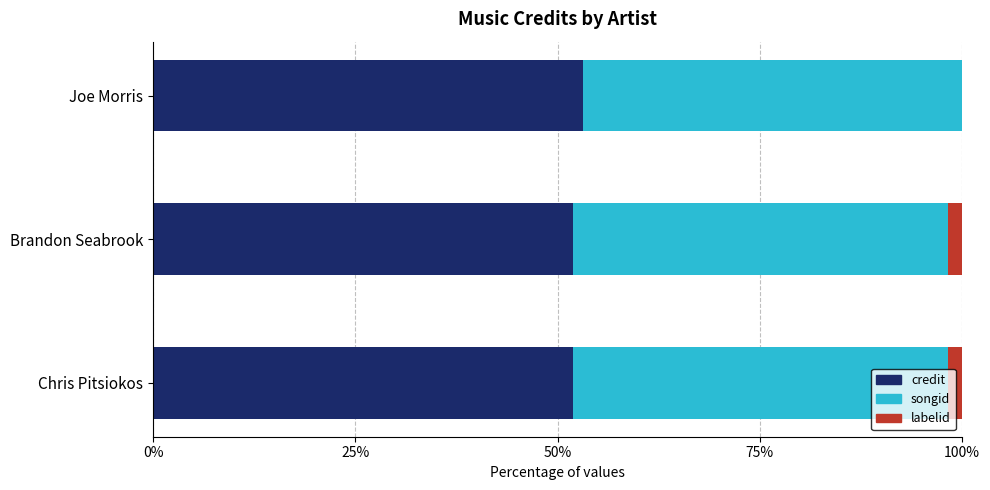

The value of credit at Brandon Seabrook is 51.9. True or false?

True